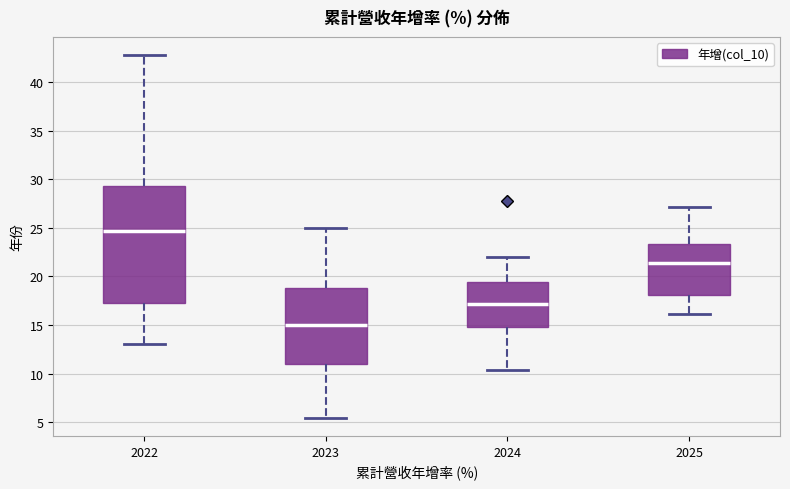

Which box has the highest median line?

2022